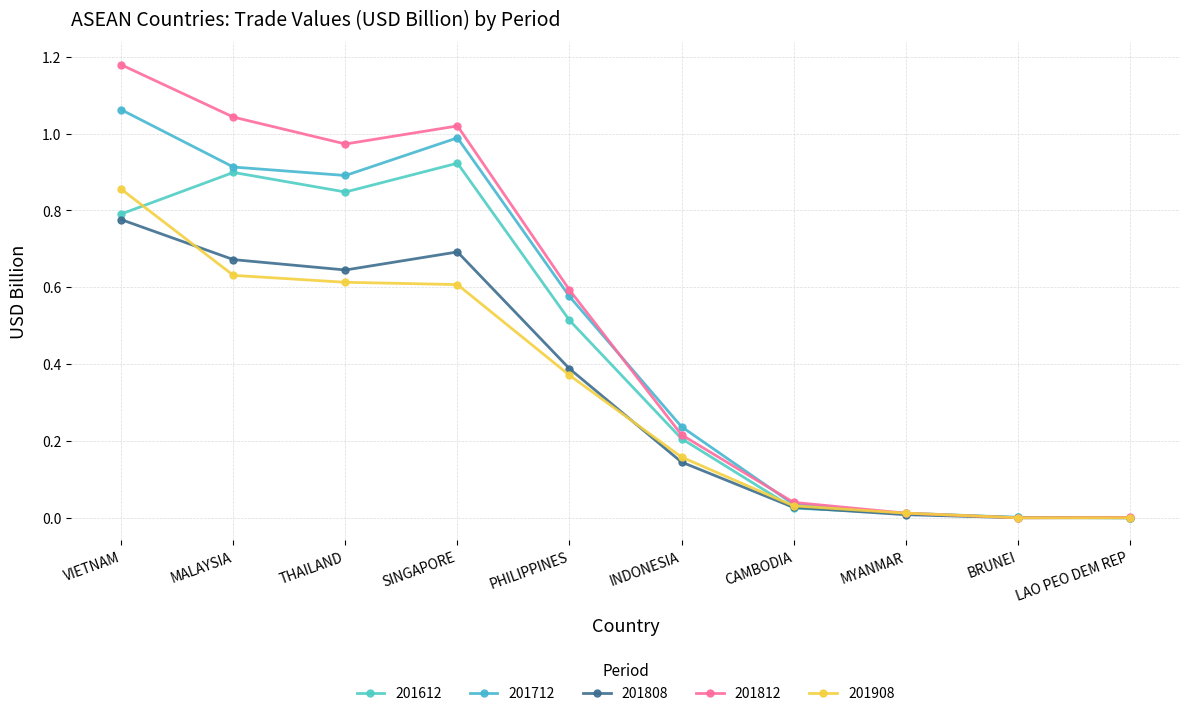

What position from the left is SINGAPORE?

4